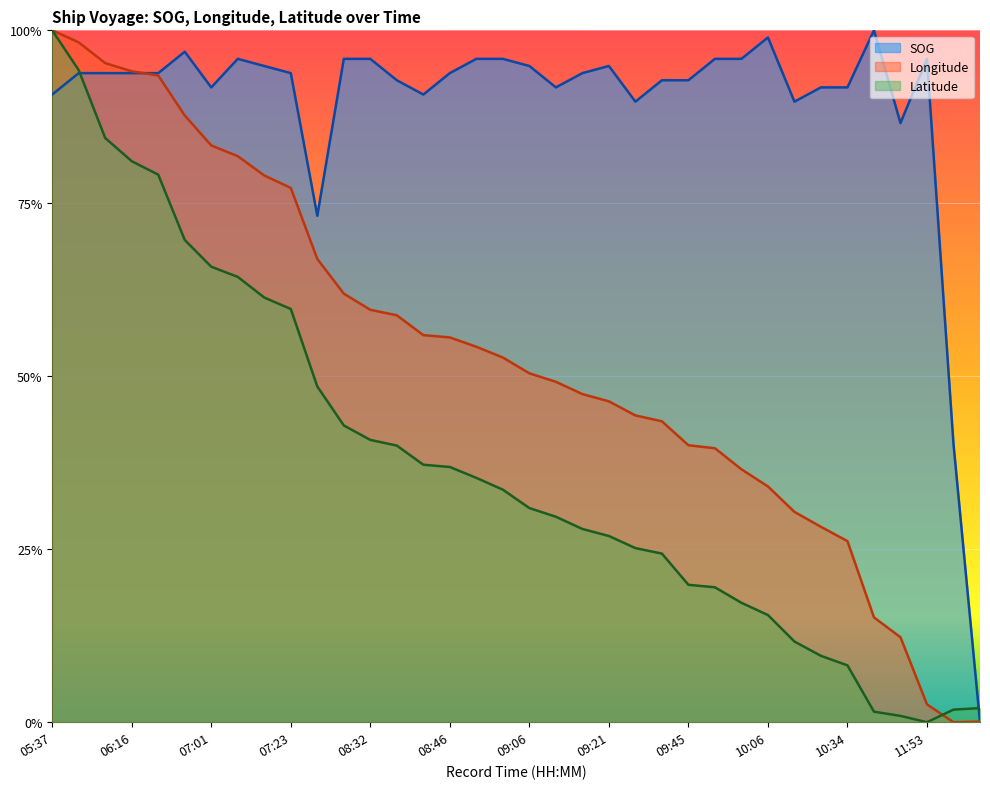

The value of Latitude at 09:31 is 0.1. True or false?

False